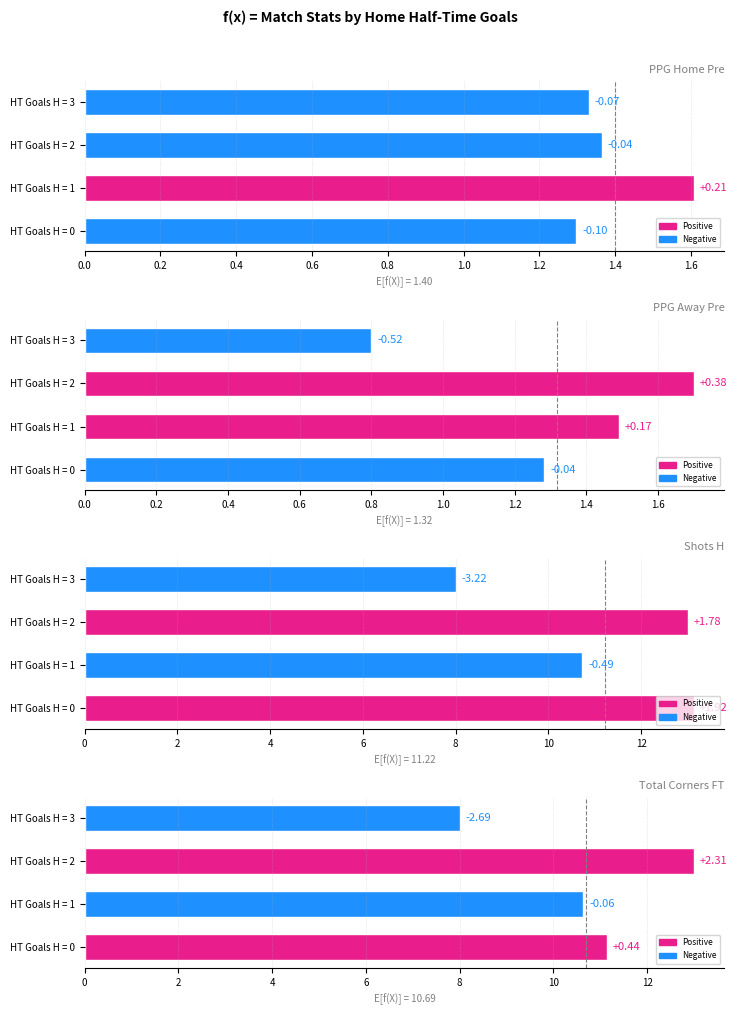

What is the spread (max minus min) of values at HT Goals H = 0?

11.9